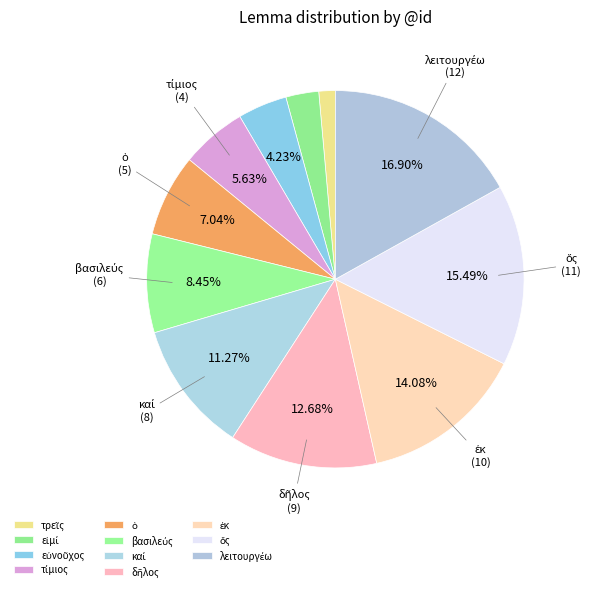

Count the number of slices in the pie.

11